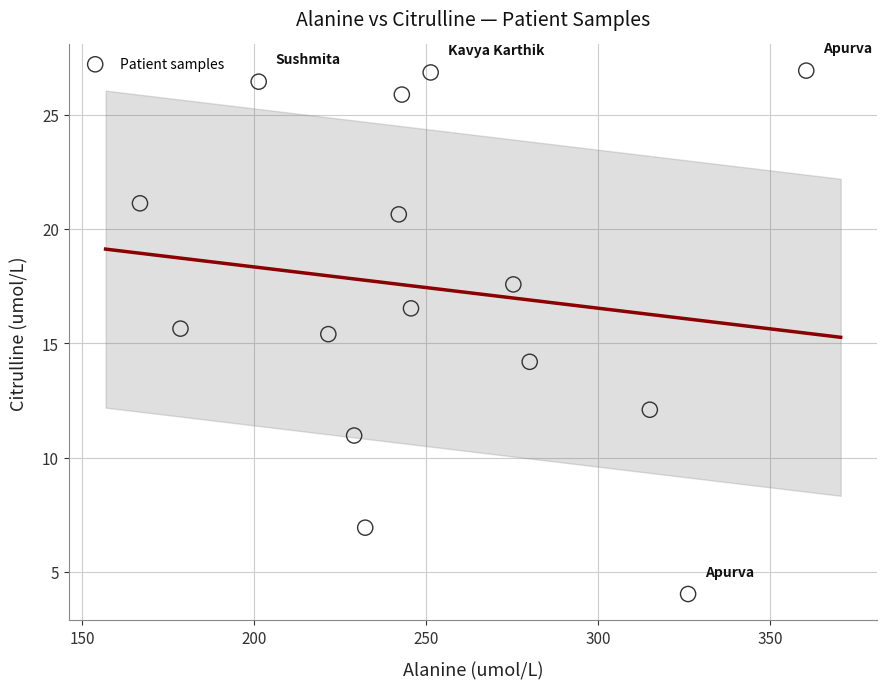

What is the range of X values (max minus min)?

193.6